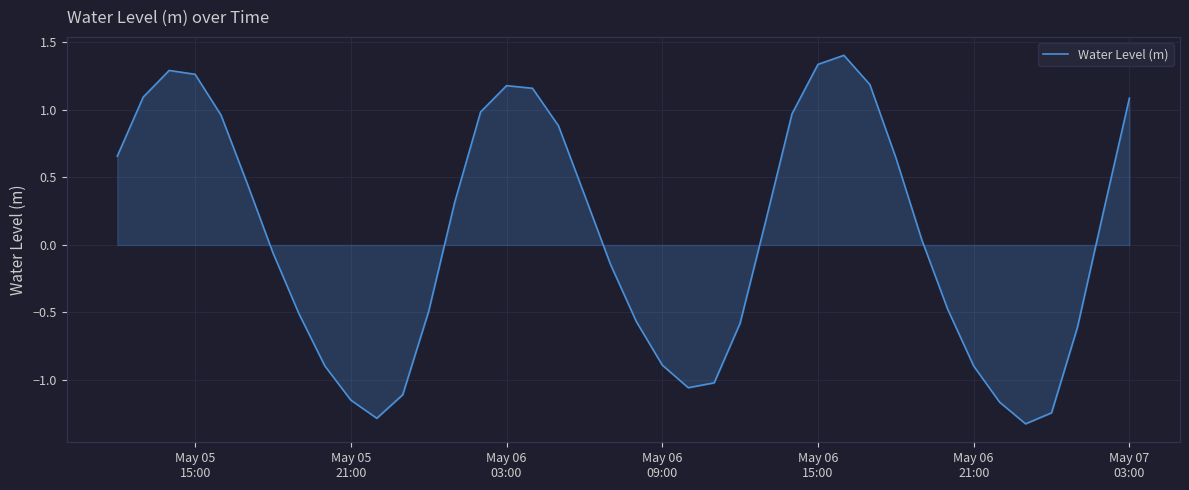

What is the difference between the maximum and minimum values?

2.7